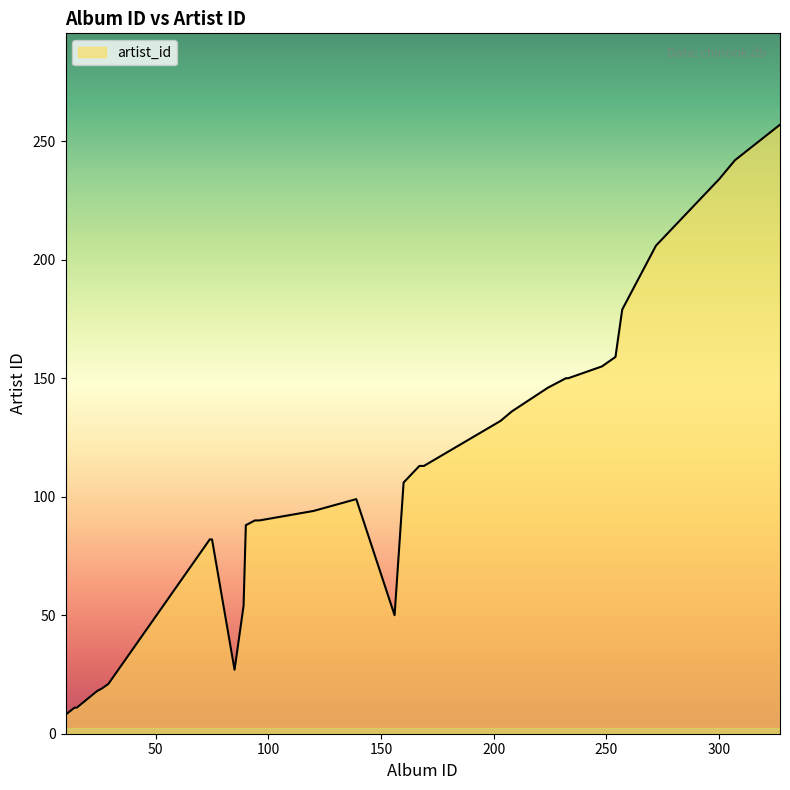

What is the smallest value displayed?

8